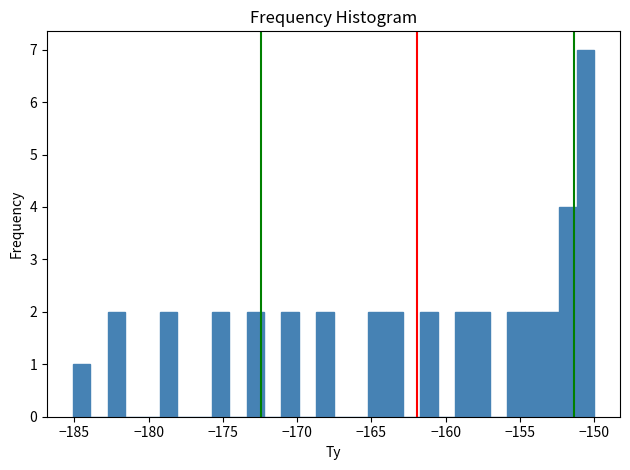

Around what value on the x-axis is the tallest bar? Give the approximate position of its centre, as read against the axis.

-150.5